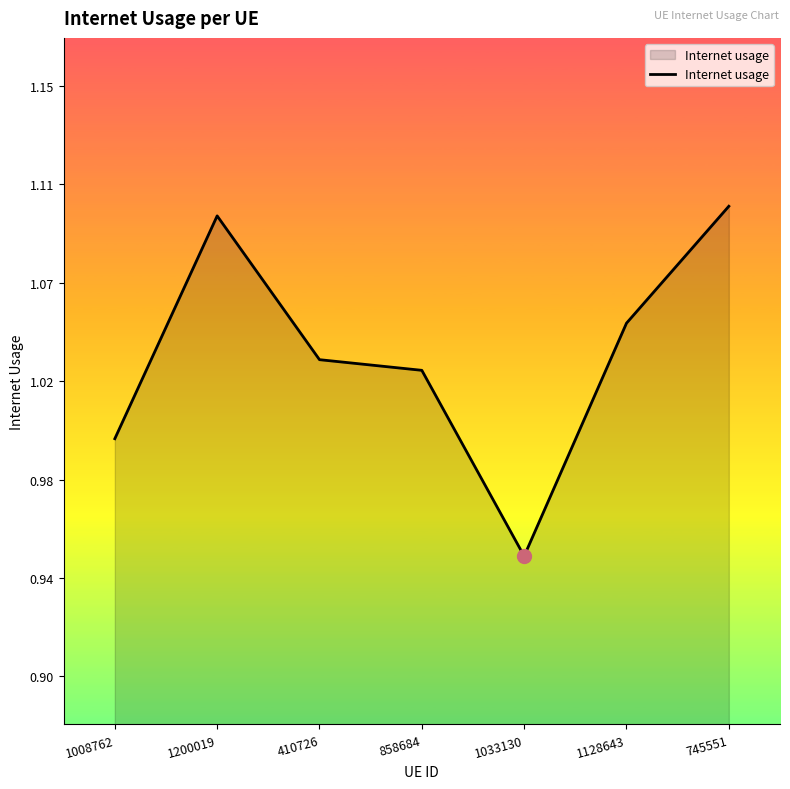

What is the greatest value displayed?

1.1